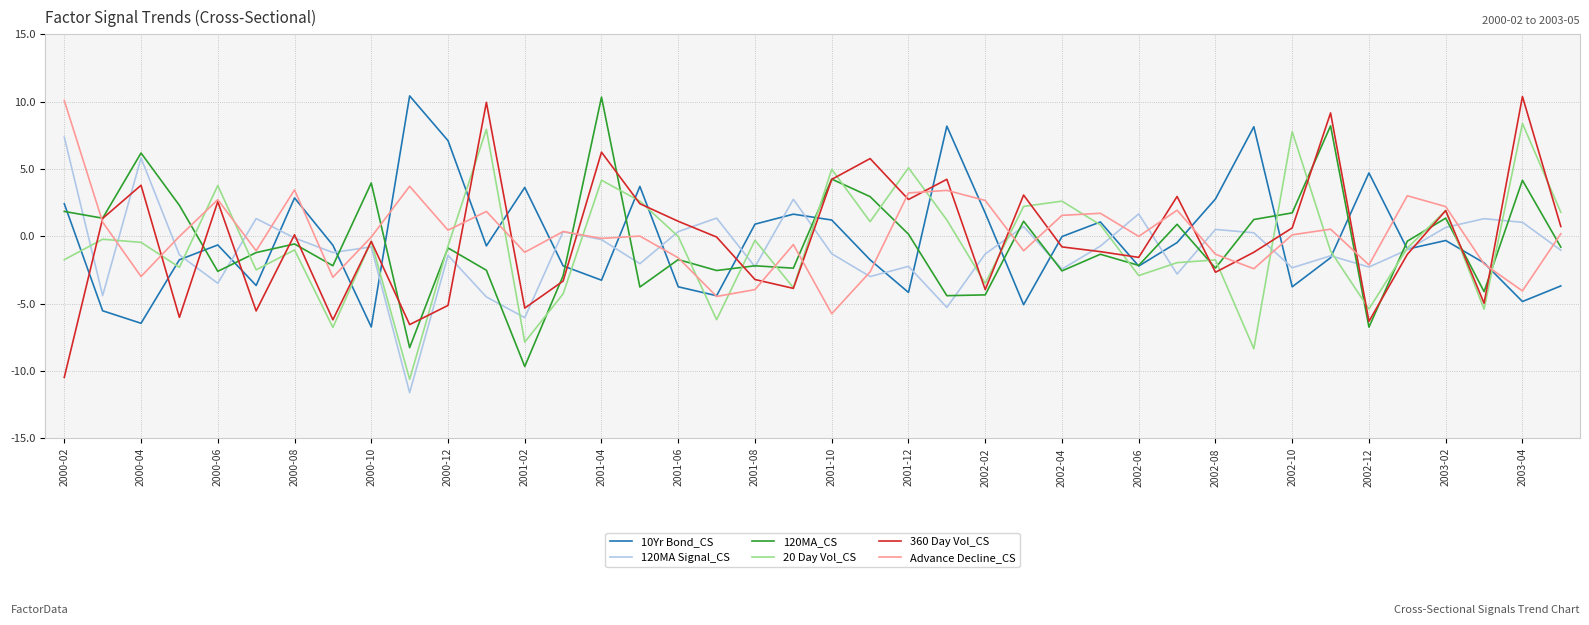

Which series has the widest spread of values?

360 Day Vol_CS